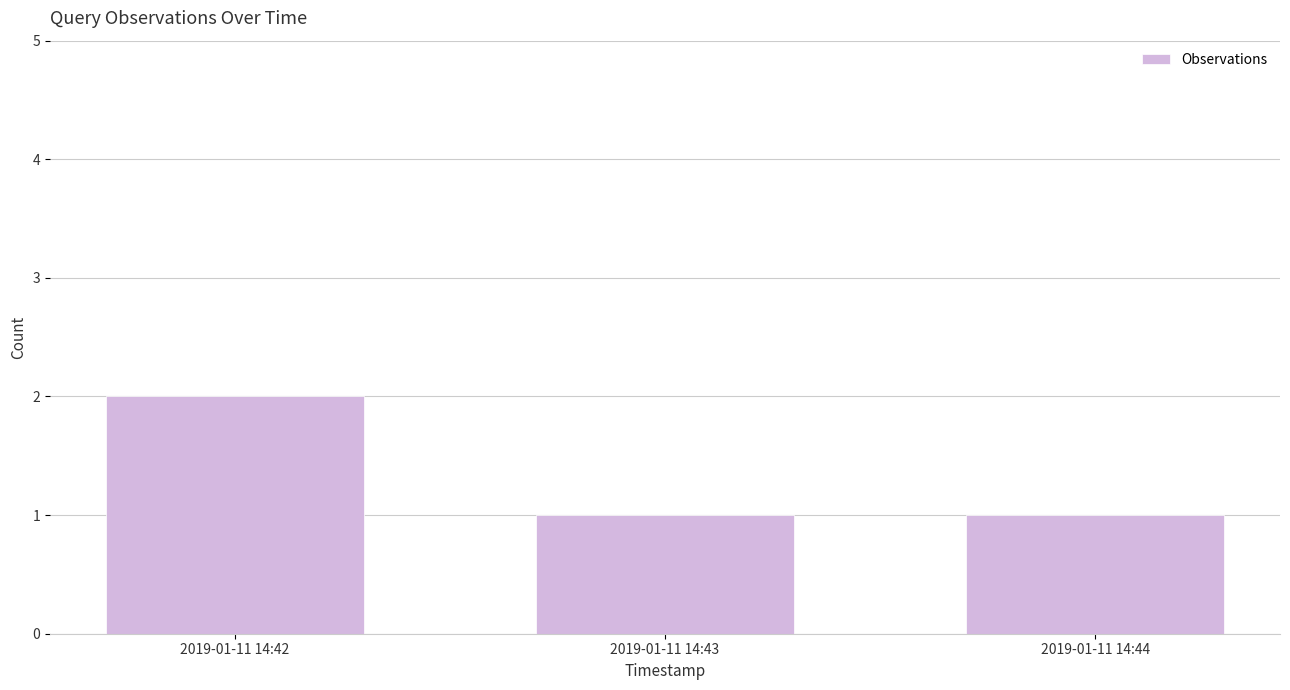

What is the sum of the values at 2019-01-11 14:43 and 2019-01-11 14:44?

2